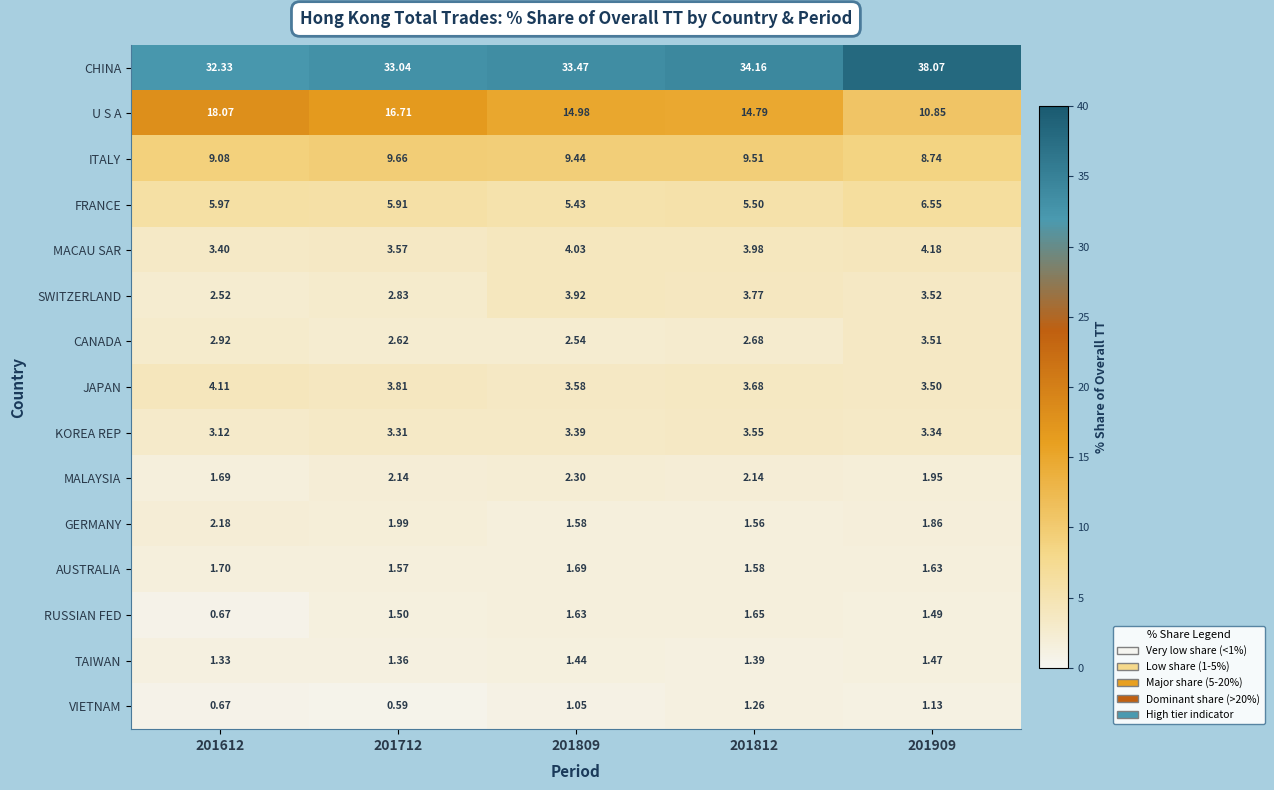

Between 201612 and 201909, which series saw the biggest shift?

U S A